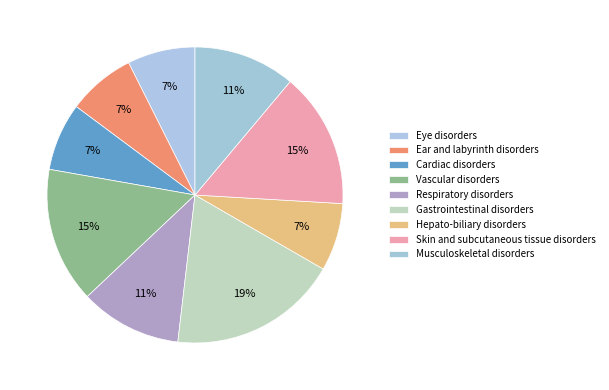

Which has a higher value, Musculoskeletal disorders or Eye disorders?

Musculoskeletal disorders